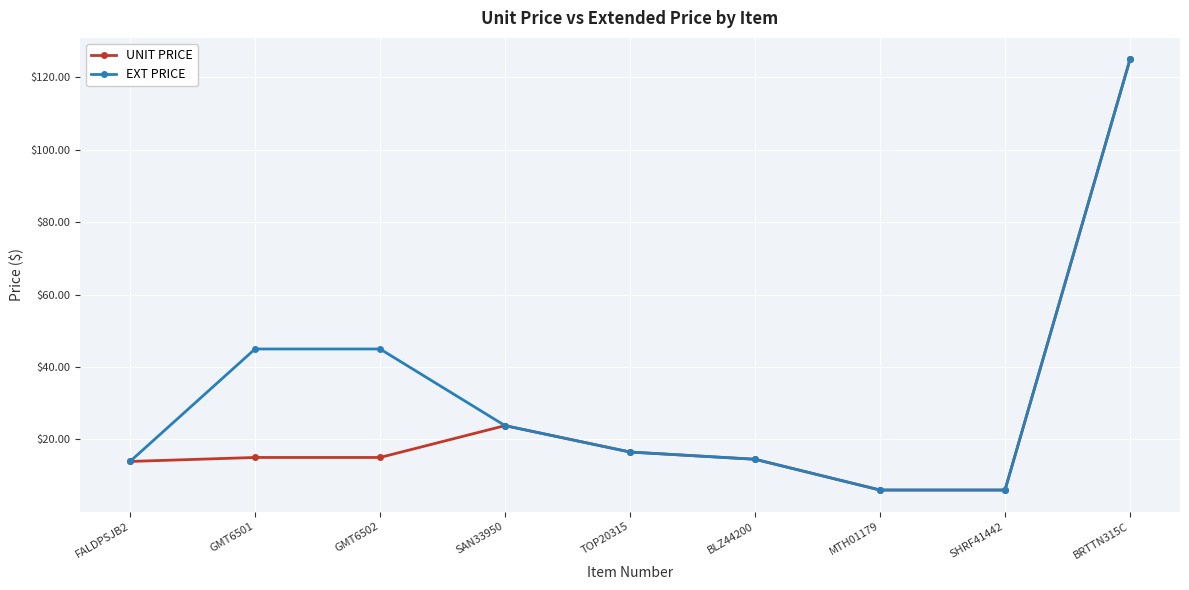

List the series in order of their overall mean, highest first.

EXT PRICE, UNIT PRICE